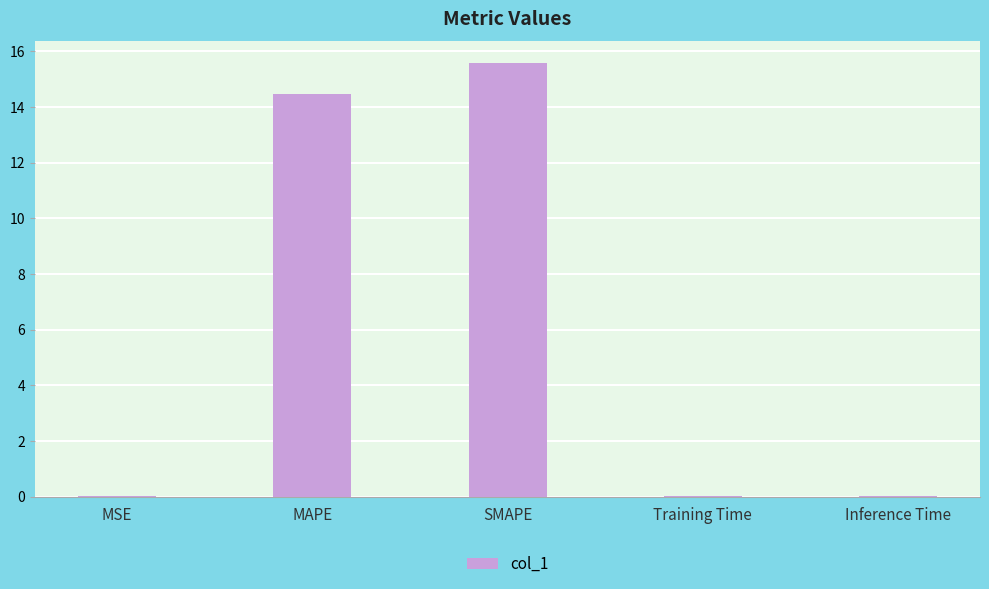

Which label corresponds to the largest value in the chart?

SMAPE